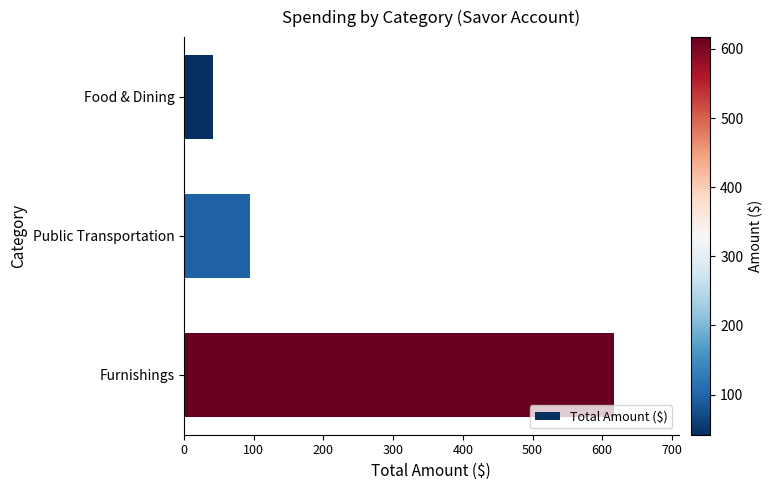

What is the change in value from Public Transportation to Furnishings?

+522.2